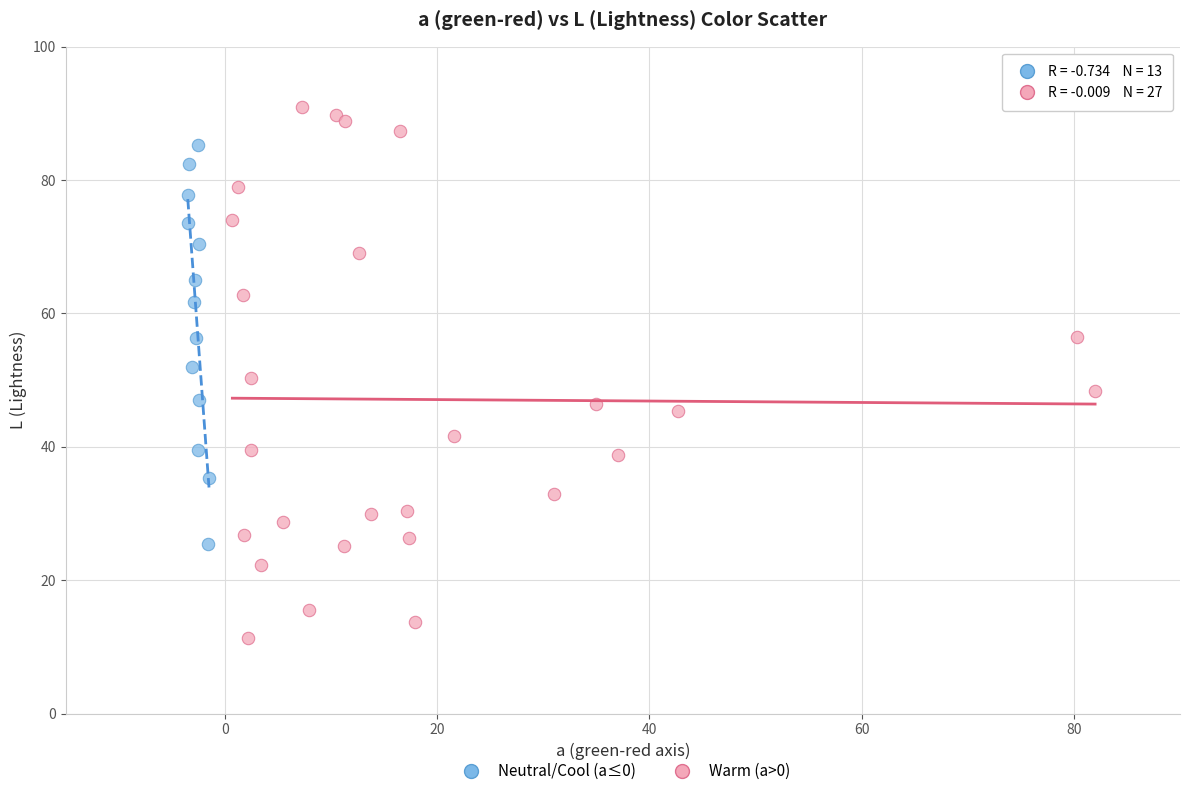

Which series has the largest Y range (max minus min)?

Warm (a>0)